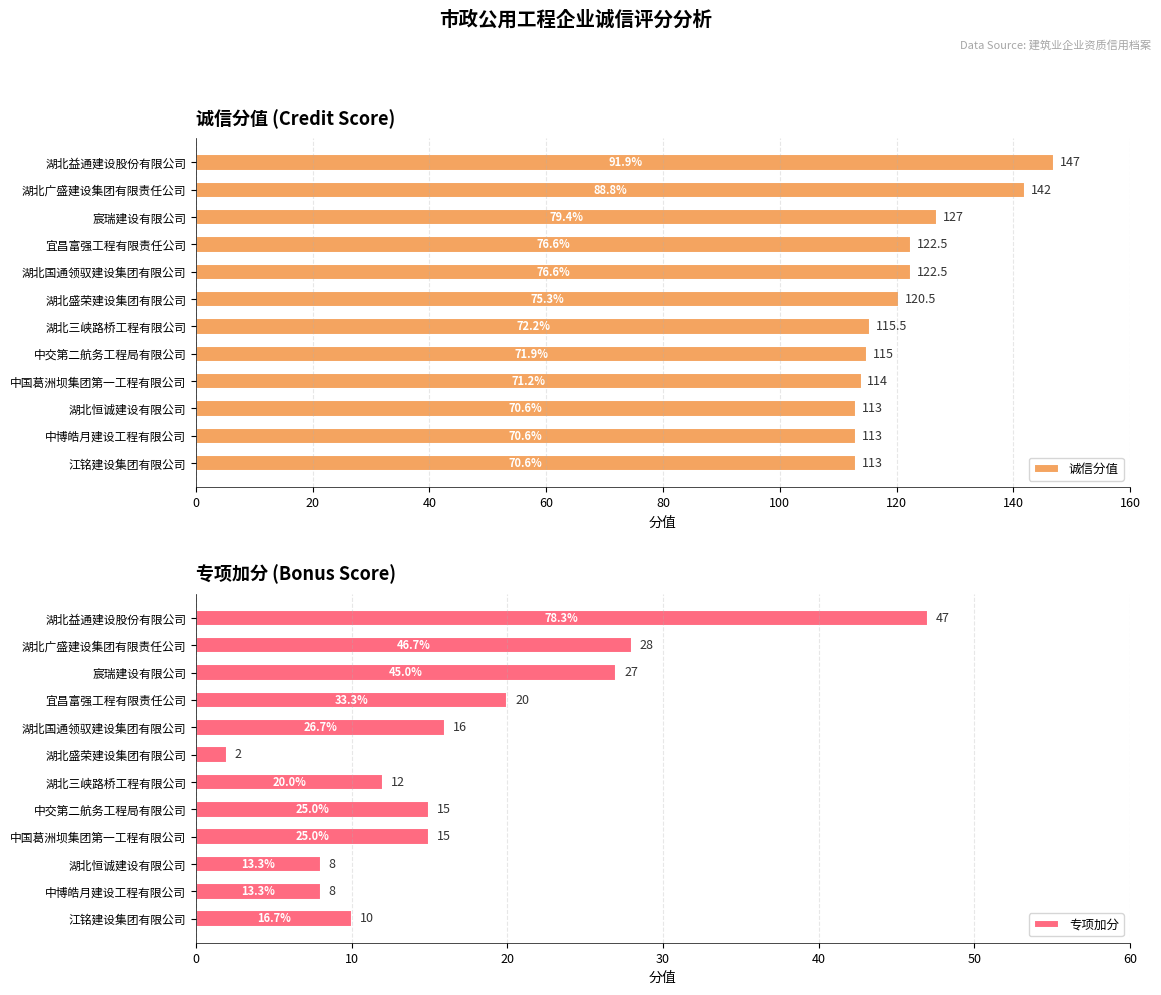

At which label is 专项加分 closest to 24?

宸瑞建设有限公司